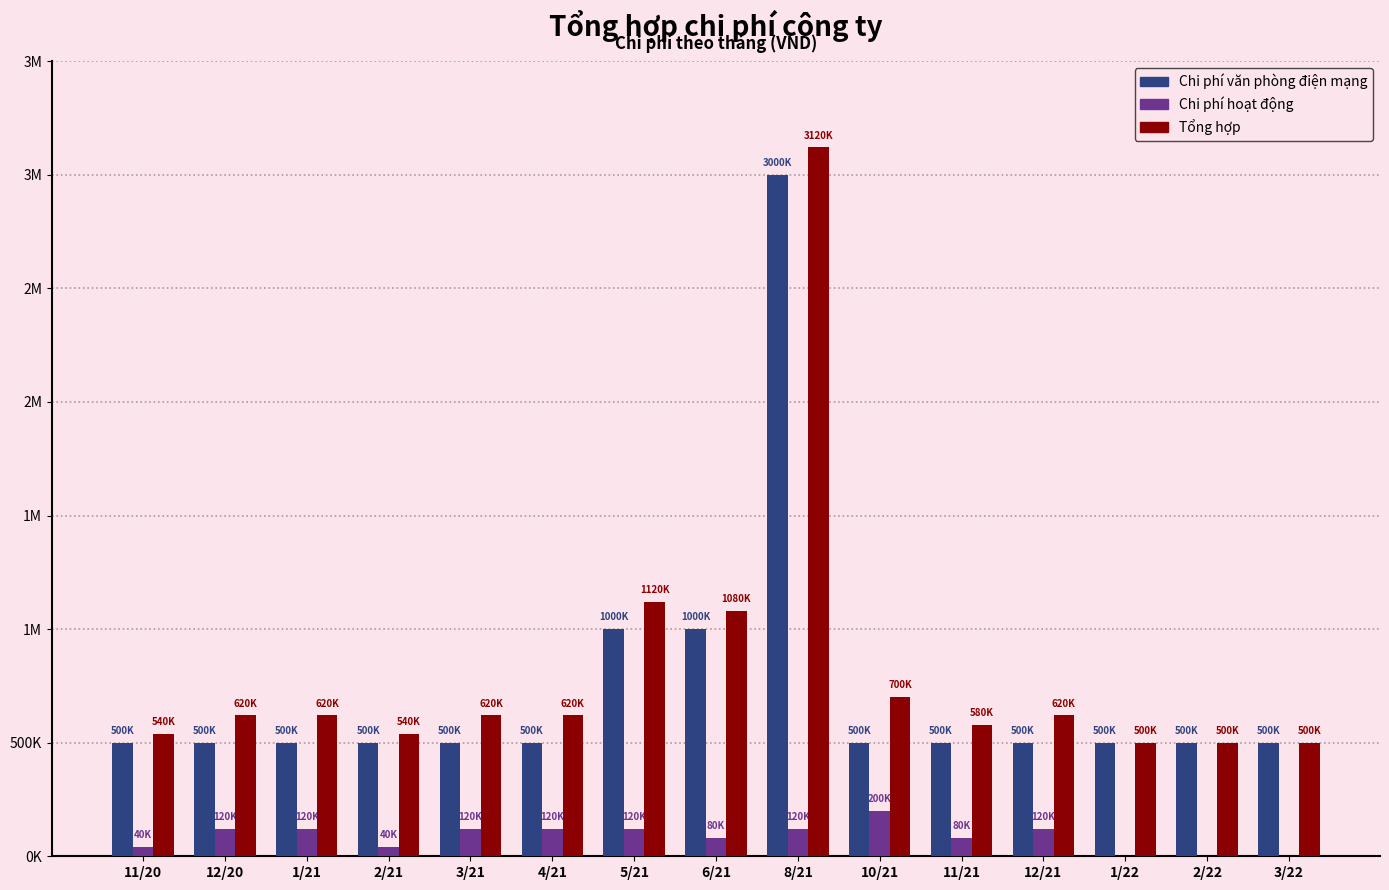

What are all the series names shown in the legend?

Chi phí văn phòng điện mạng, Chi phí hoạt động, Tổng hợp